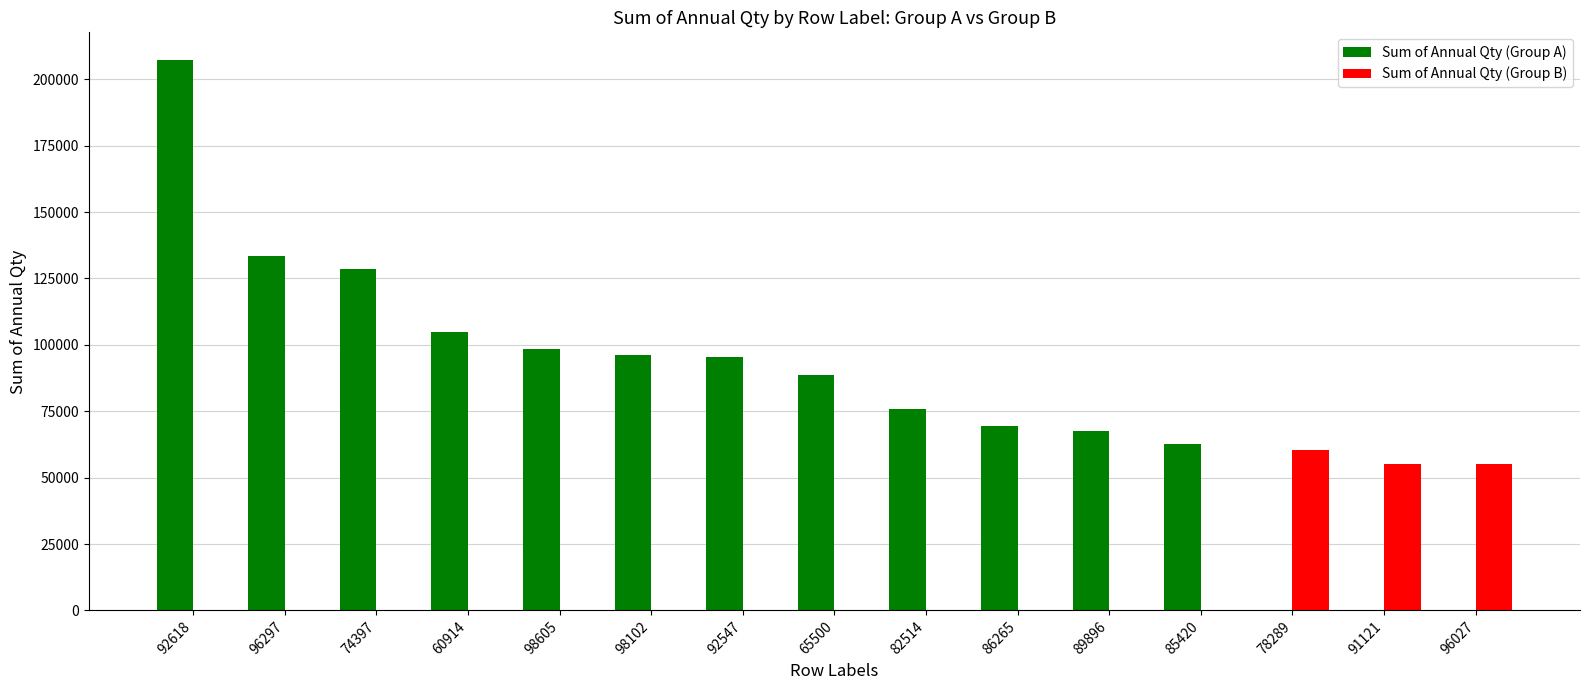

What is the total value across all series at 92547?

95412